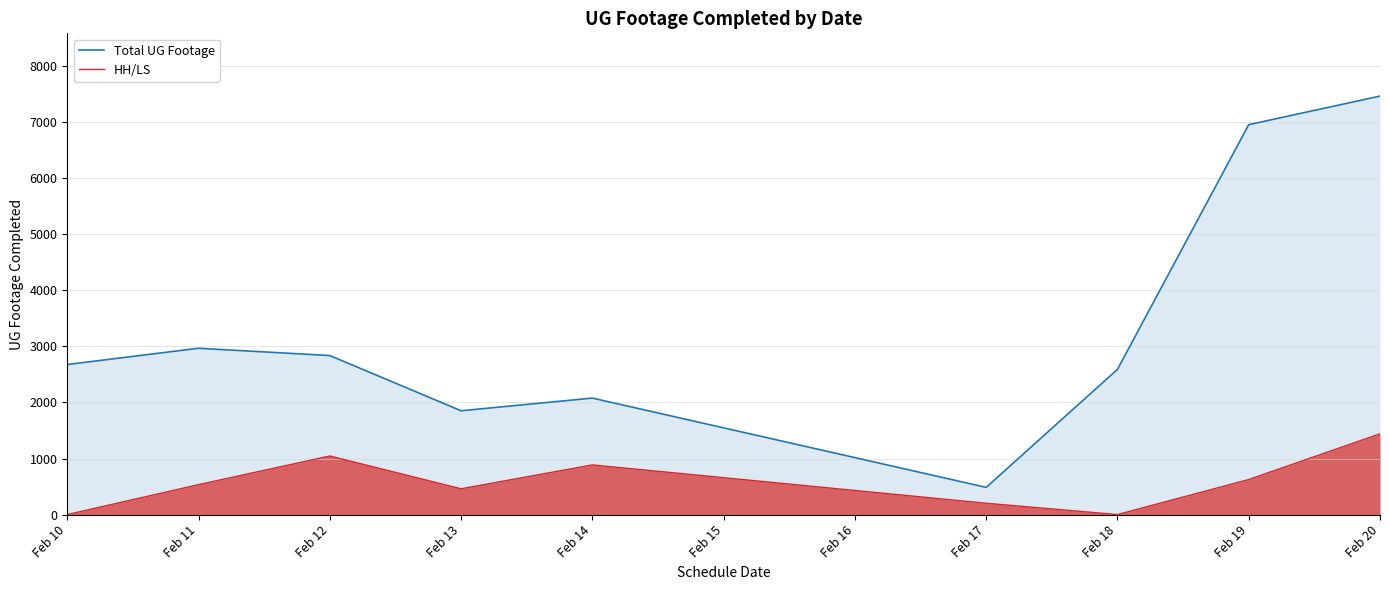

Is the value of Total UG Footage at Feb 17 greater than the value of HH/LS at Feb 17?

Yes